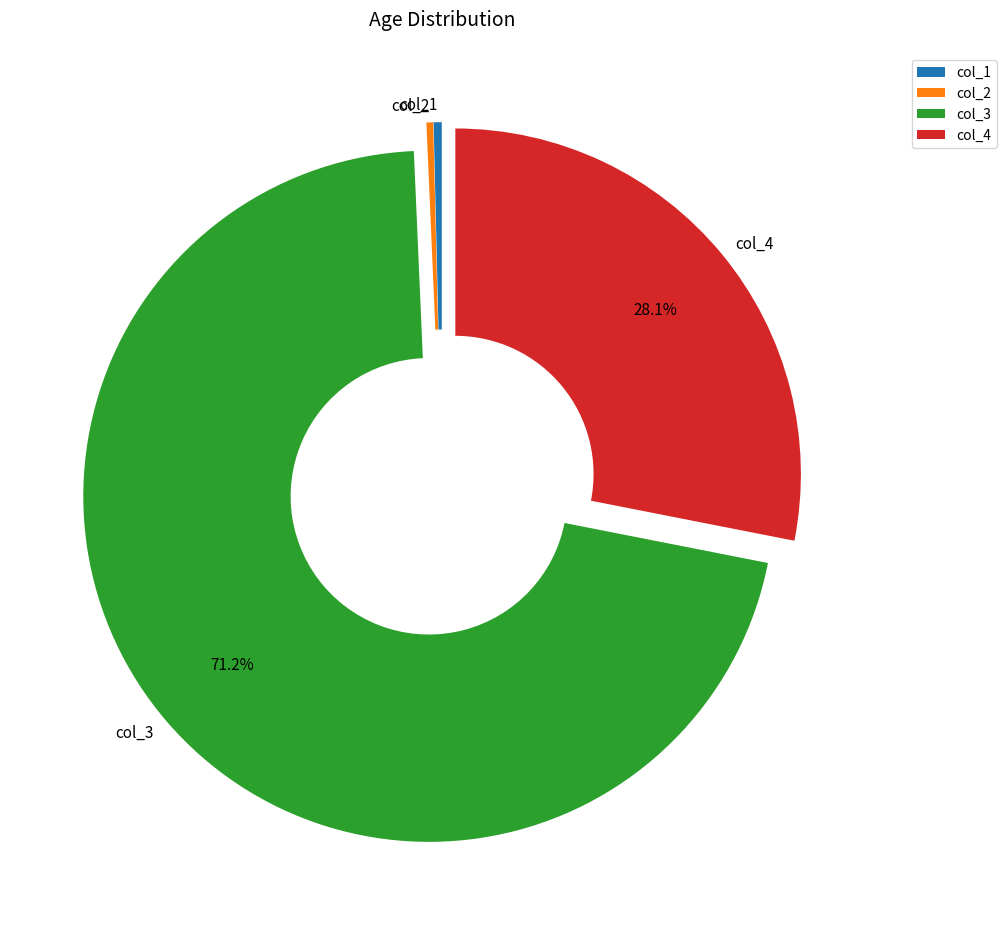

What portion of the pie excludes col_3?

28.8%